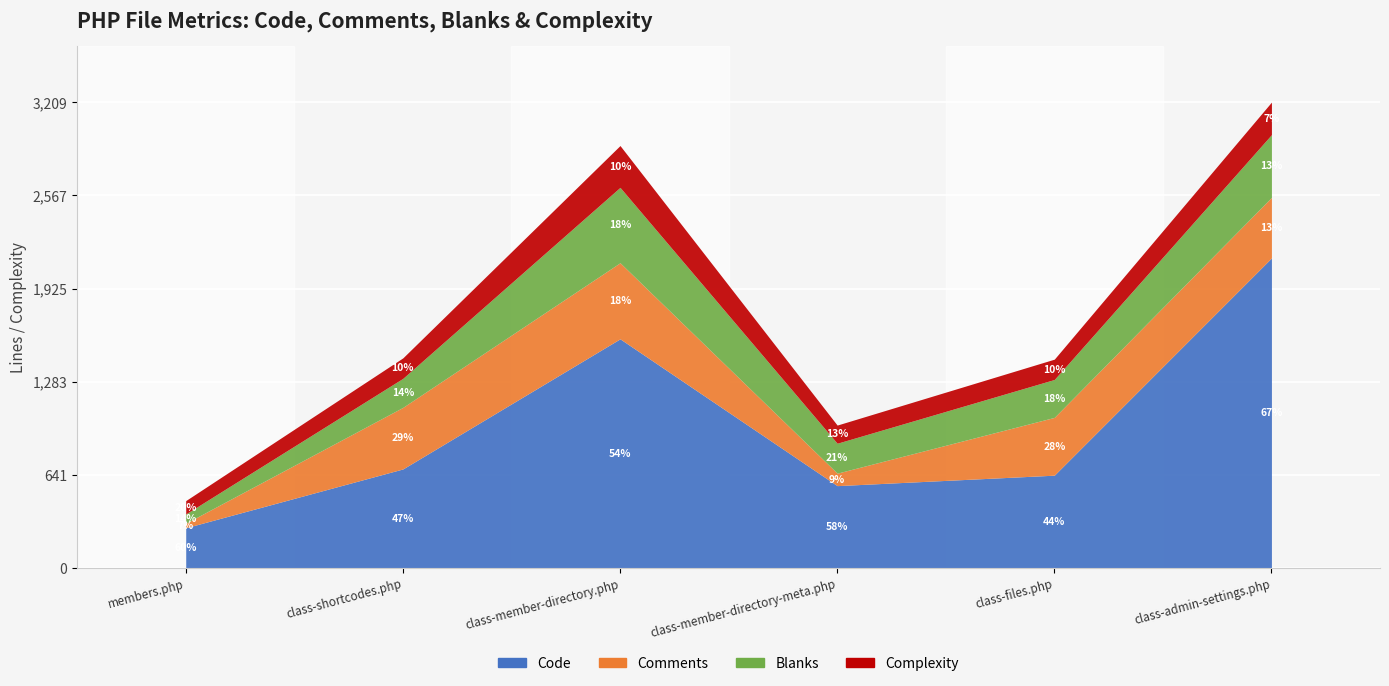

List the labels in order of Comments value, smallest first.

members.php, class-member-directory-meta.php, class-files.php, class-admin-settings.php, class-shortcodes.php, class-member-directory.php